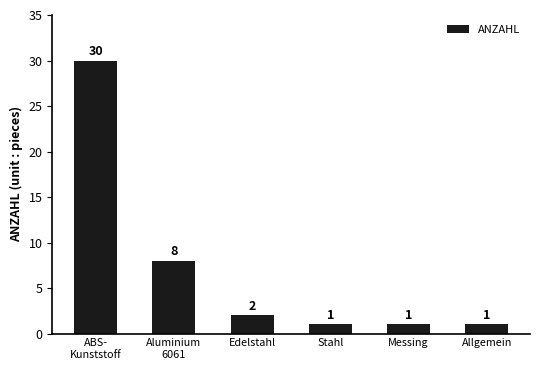

How many data points are less than 2?

3